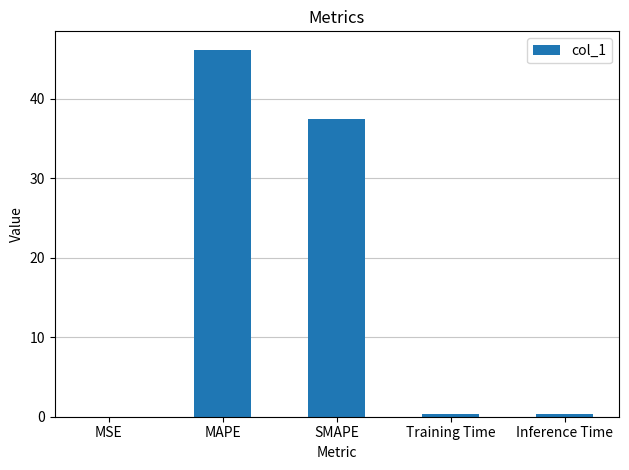

Which has a higher value, MSE or SMAPE?

SMAPE